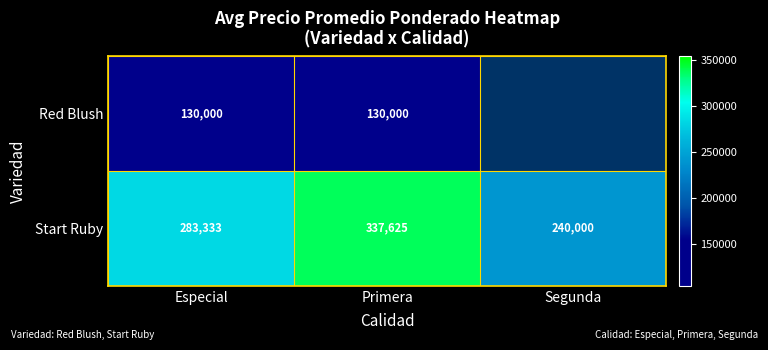

What is the highest value of the Start Ruby series?

337625.0